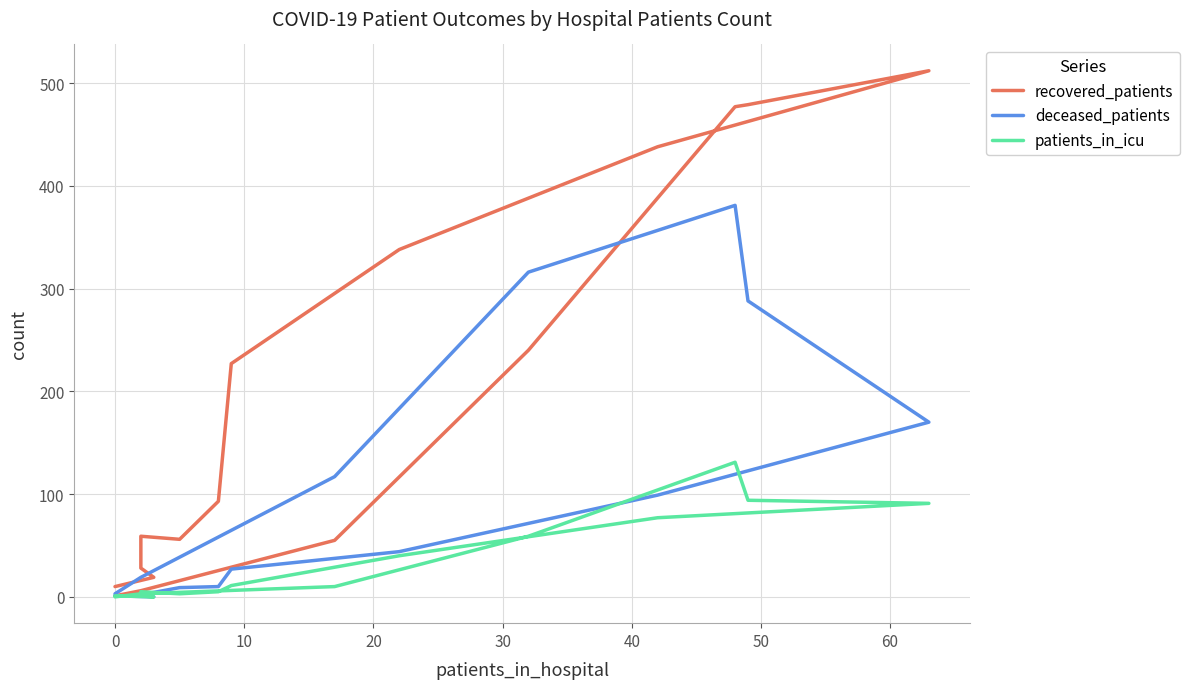

How many values in the deceased_patients series exceed 27?

7